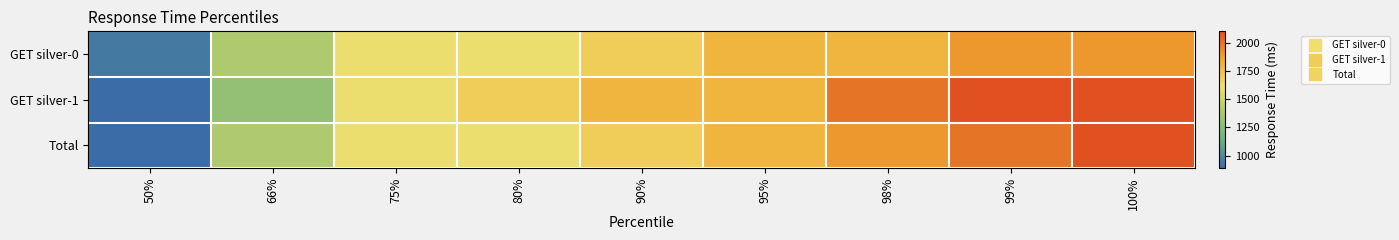

List the series in order of their peak value, highest first.

GET silver-1, Total, GET silver-0